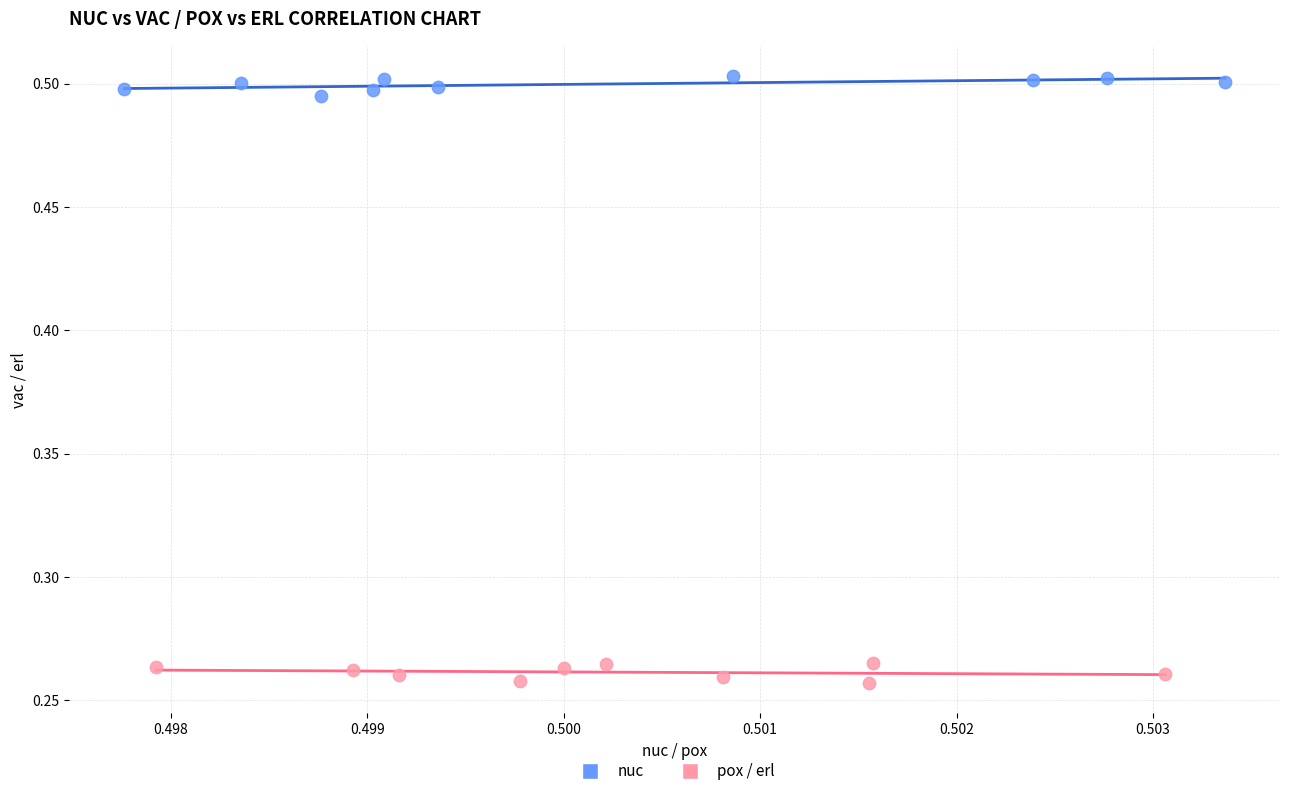

Which series reaches the maximum Y coordinate?

nuc